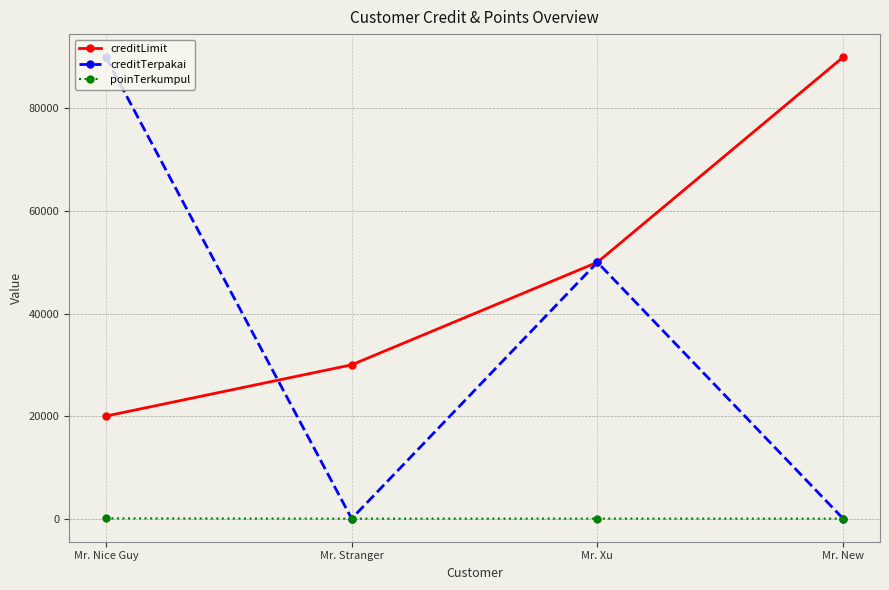

What is the label of the 3rd point from the left?

Mr. Xu